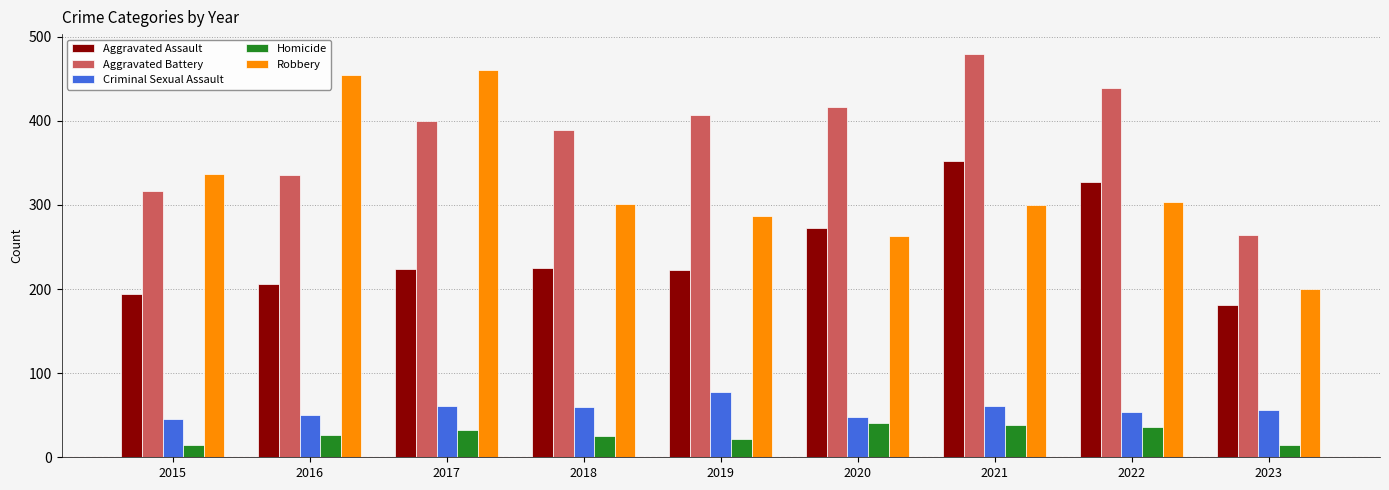

Is the value of Aggravated Battery at 2020 greater than the value of Homicide at 2015?

Yes